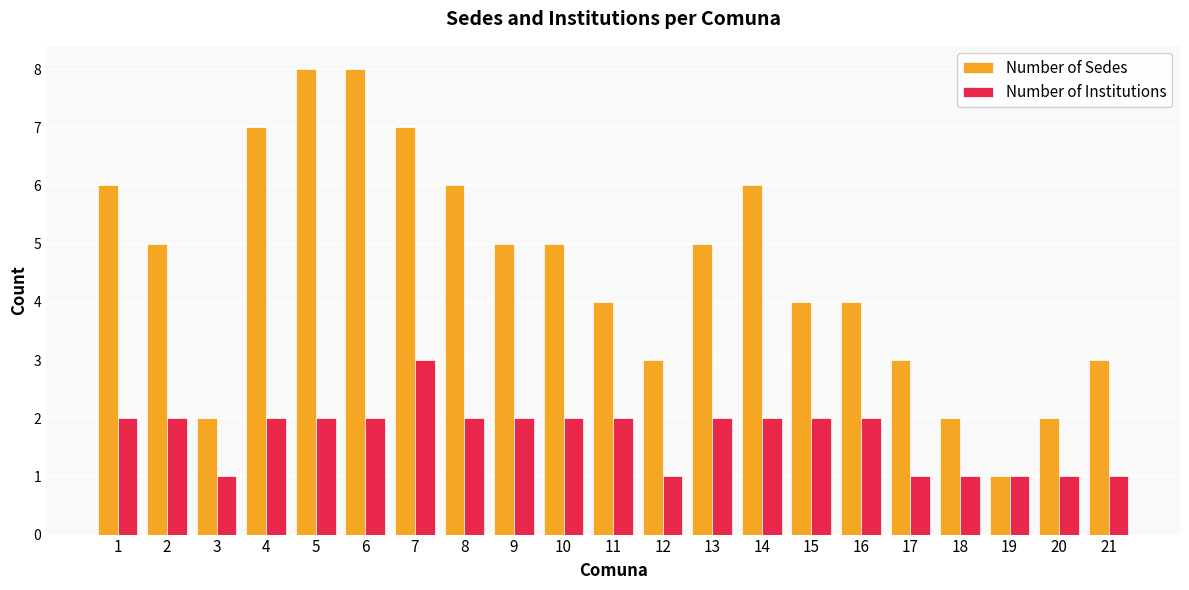

What is the approximate value of Number of Sedes at 15?

4